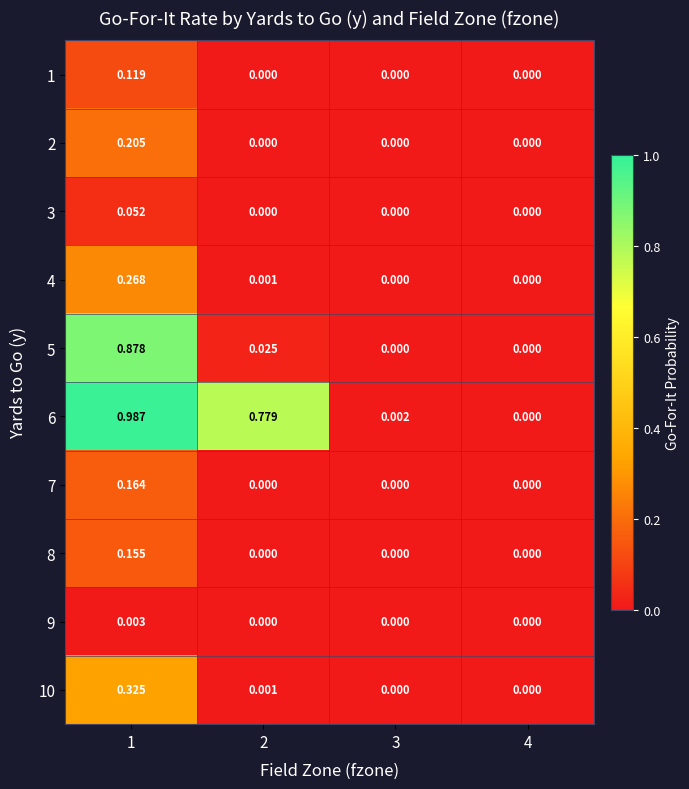

Between 4 and 3, which is larger?

4